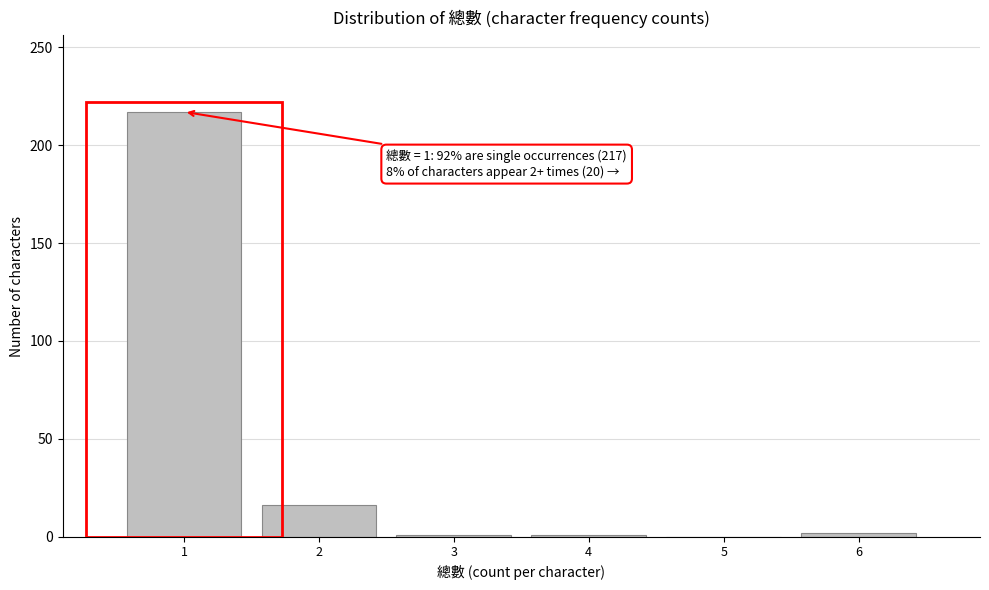

The chart shows a value of 2 at 6. True or false?

True